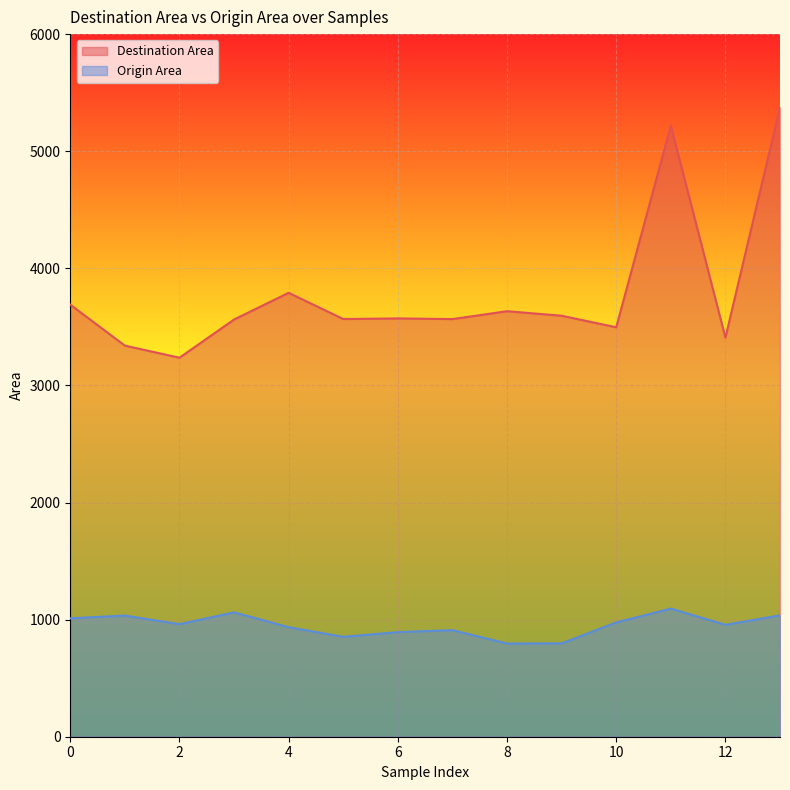

At which category does Destination Area reach its first local valley?

2